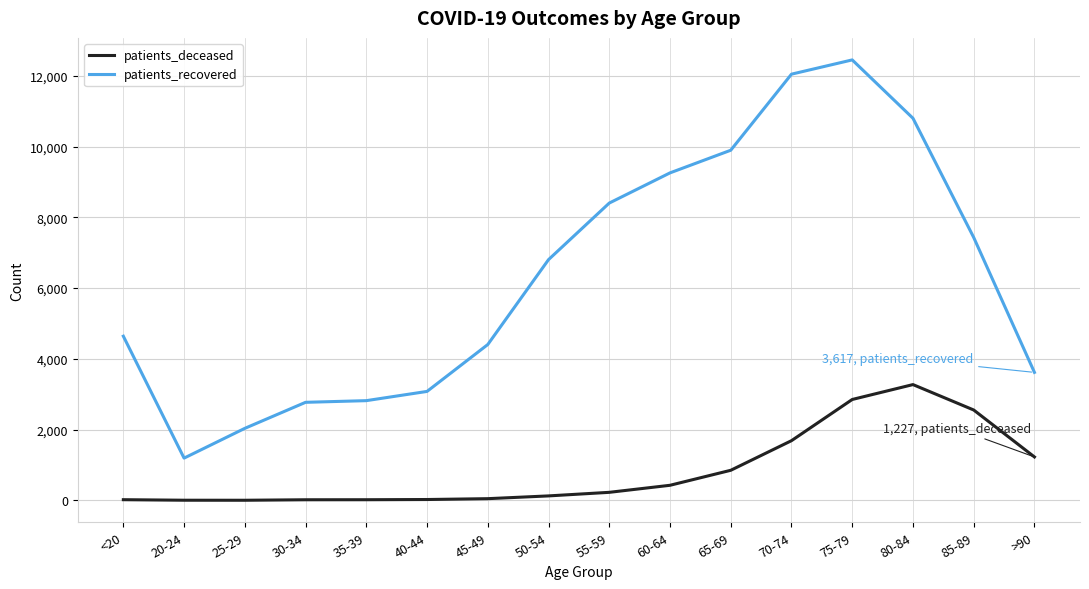

True or false: patients_recovered and patients_deceased intersect in this chart.

False